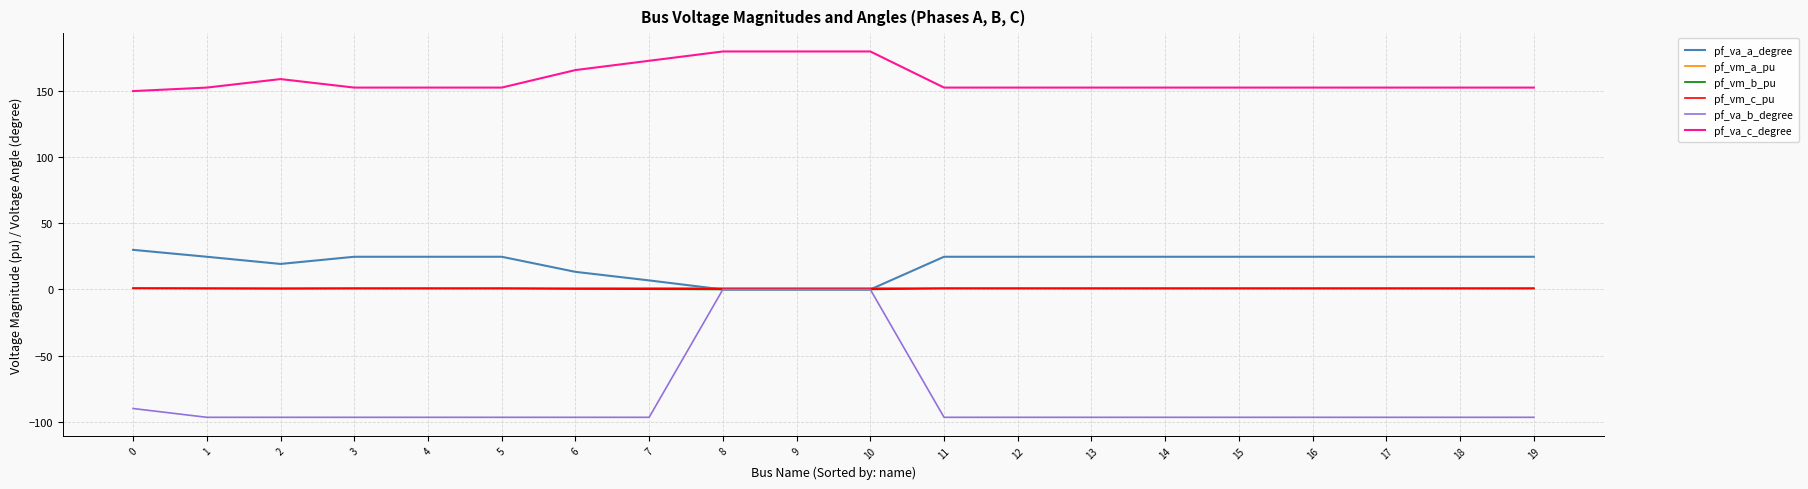

Does the chart display data point markers on the line(s)?

No